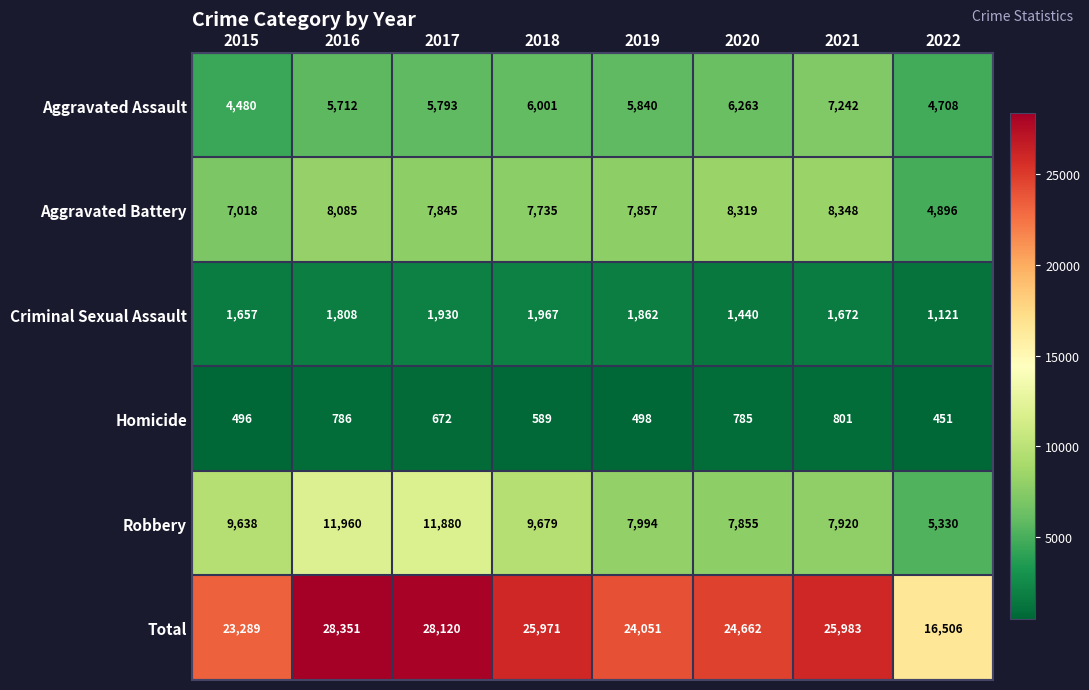

The Homicide series shows 691 at 2015. True or false?

False